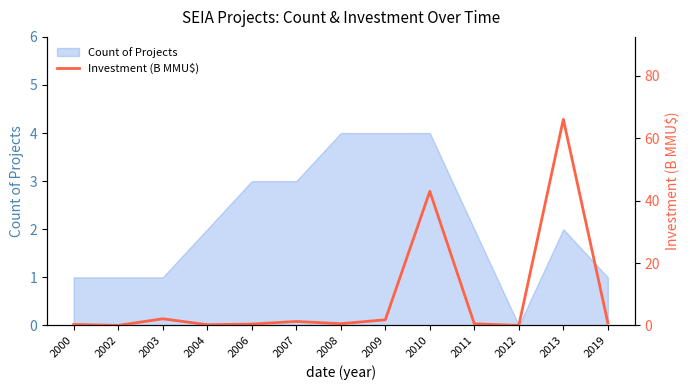

How many data points does each series have?

13